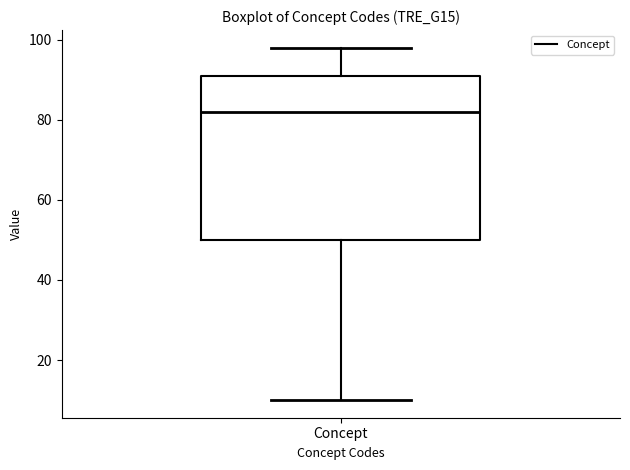

Read this box plot against the y-axis: the position of the median line, the range covered by the box, and the ends of both whiskers. The values are not printed on the chart, so give them approximately, as read against the axis.

median 82, box 50 to 92, whiskers 10 to 98